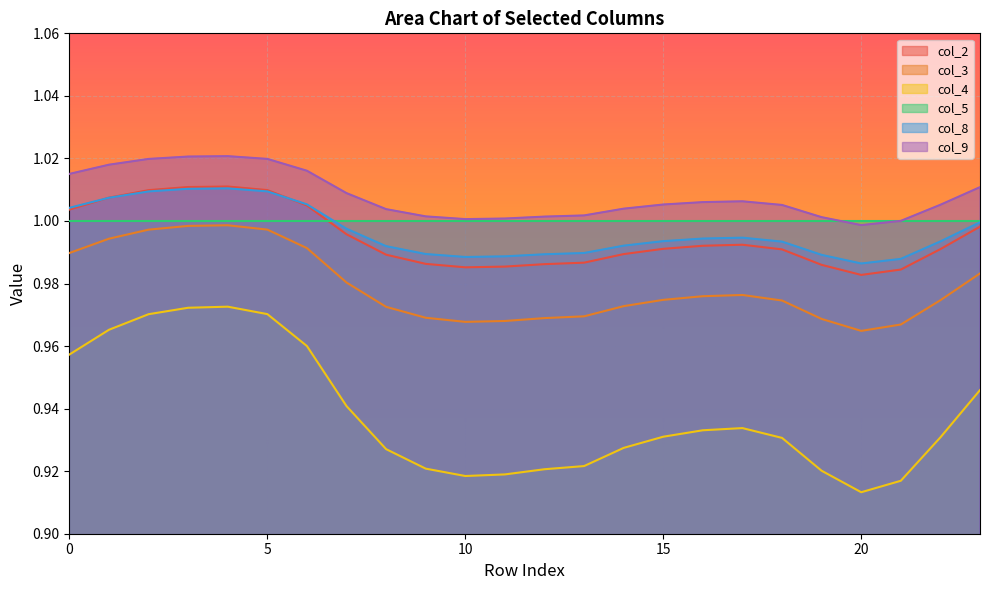

At which label does col_4 reach its minimum?

20